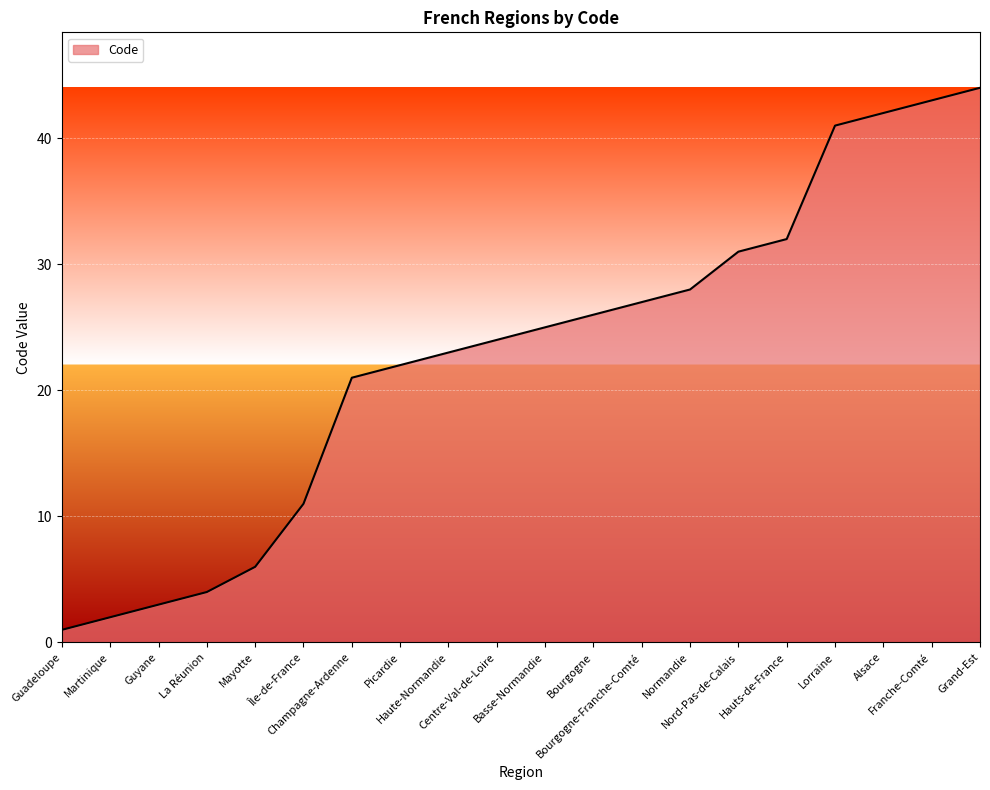

What is the change in value from Guyane to Île-de-France?

+8